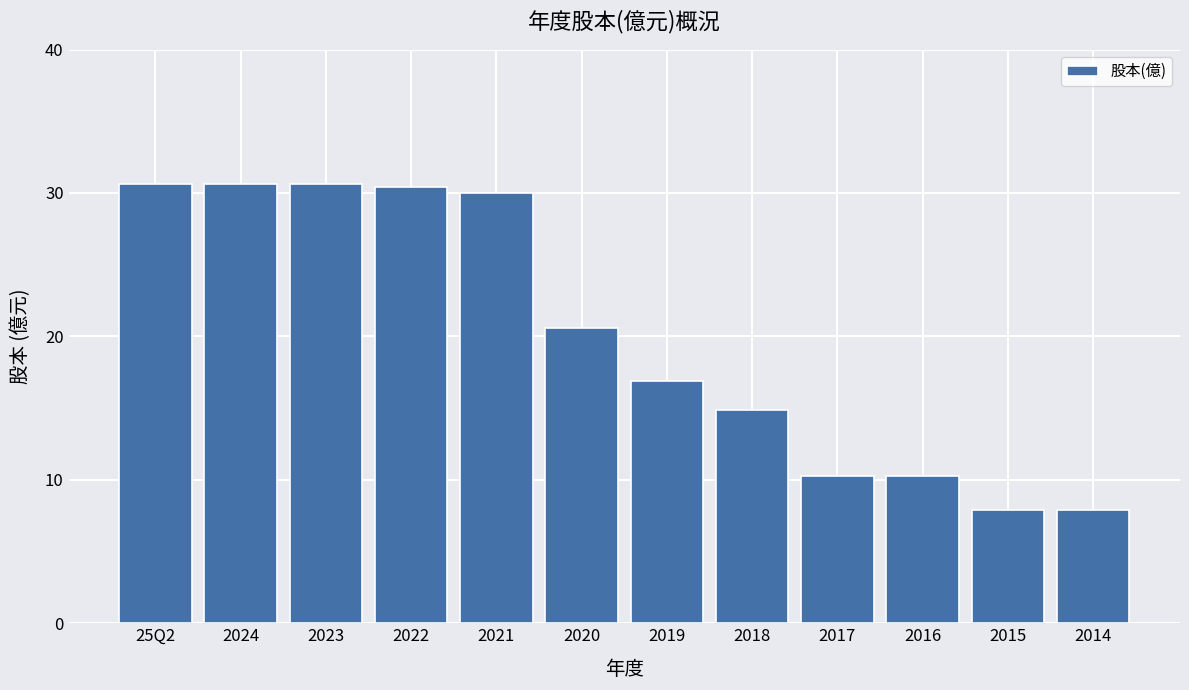

Are the bars horizontal?

No